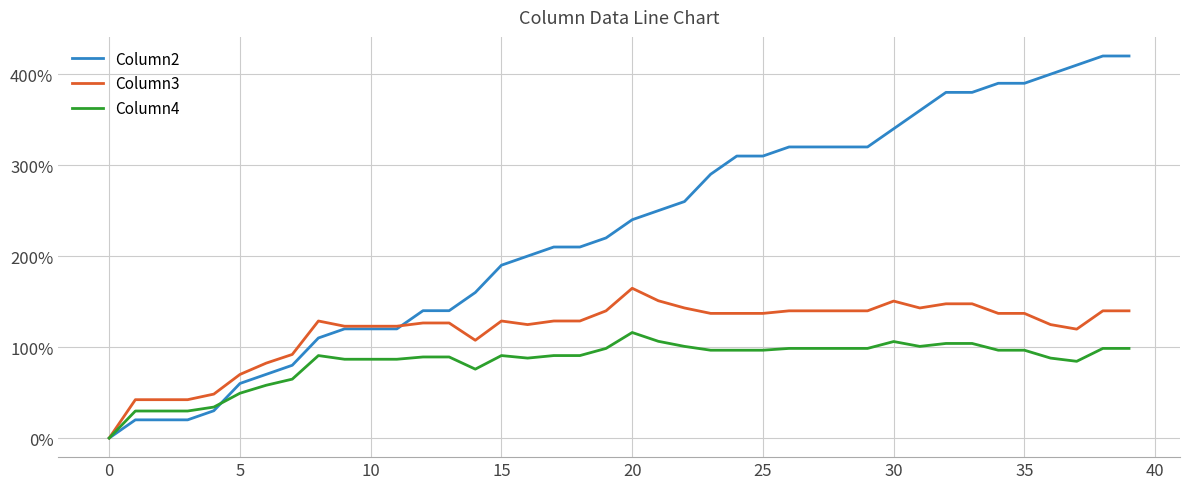

Reading left to right, transcribe all the data shown in this chart.

Column2: 0.0	0.2	0.2	0.2	0.3	0.6	0.7	0.8	1.1	1.2	1.2	1.2	1.4	1.4	1.6	1.9	2.0	2.1	2.1	2.2	2.4	2.5	2.6	2.9	3.1	3.1	3.2	3.2	3.2	3.2	3.4	3.6	3.8	3.8	3.9	3.9	4.0	4.1	4.2	4.2
Column3: 0.0	0.4	0.4	0.4	0.5	0.7	0.8	0.9	1.3	1.2	1.2	1.2	1.3	1.3	1.1	1.3	1.2	1.3	1.3	1.4	1.6	1.5	1.4	1.4	1.4	1.4	1.4	1.4	1.4	1.4	1.5	1.4	1.5	1.5	1.4	1.4	1.2	1.2	1.4	1.4
Column4: 0.0	0.3	0.3	0.3	0.3	0.5	0.6	0.6	0.9	0.9	0.9	0.9	0.9	0.9	0.8	0.9	0.9	0.9	0.9	1.0	1.2	1.1	1.0	1.0	1.0	1.0	1.0	1.0	1.0	1.0	1.1	1.0	1.0	1.0	1.0	1.0	0.9	0.8	1.0	1.0